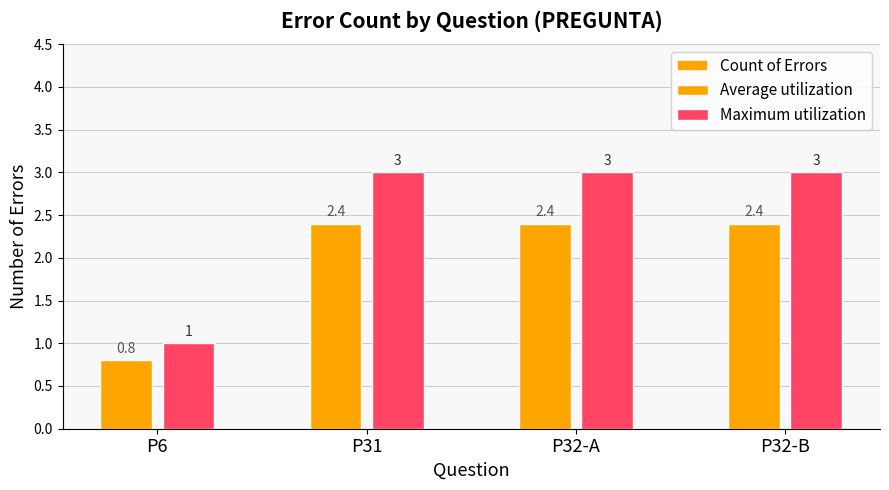

What is the highest value of the Average utilization series?

2.4